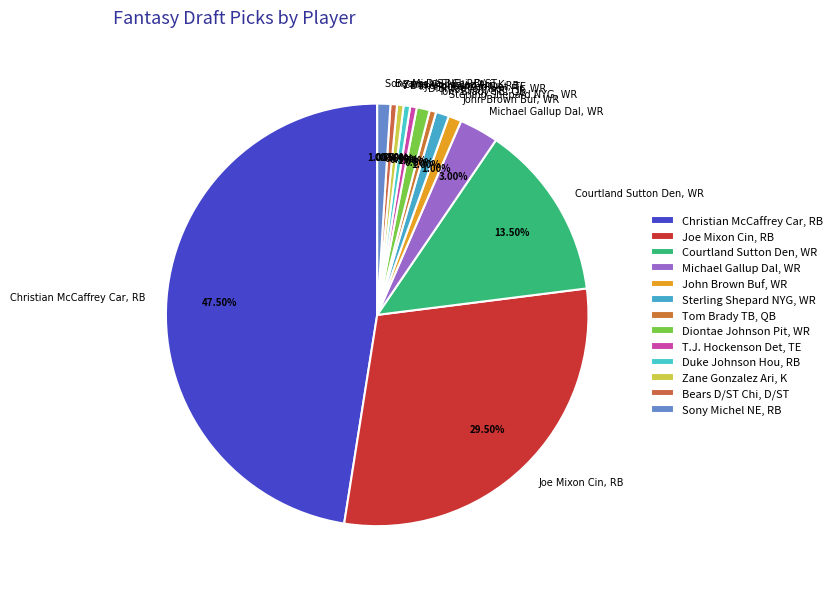

Is Zane Gonzalez Ari, K the majority of the pie?

No